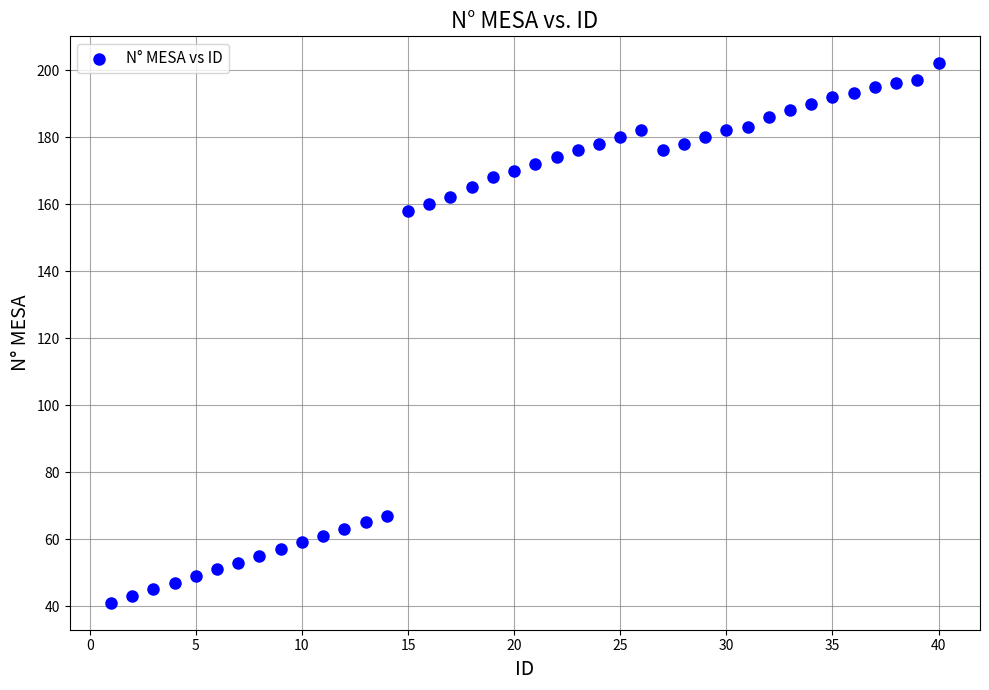

What Y value in the scatter plot is closest to 121?

158